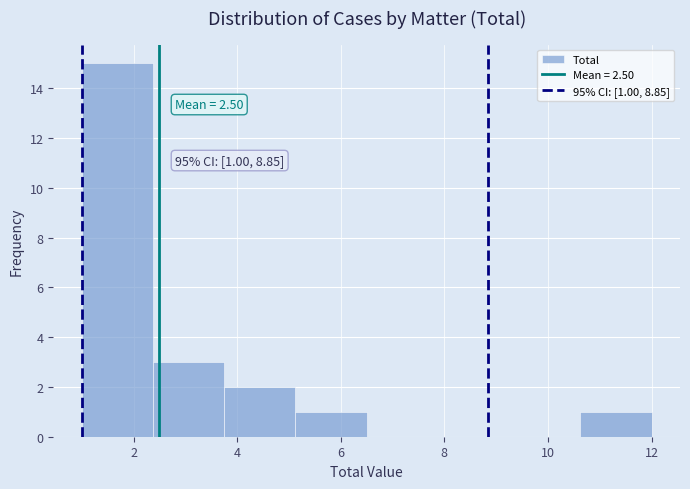

Over which range of the x-axis is the bar tallest?

1.0 to 2.4